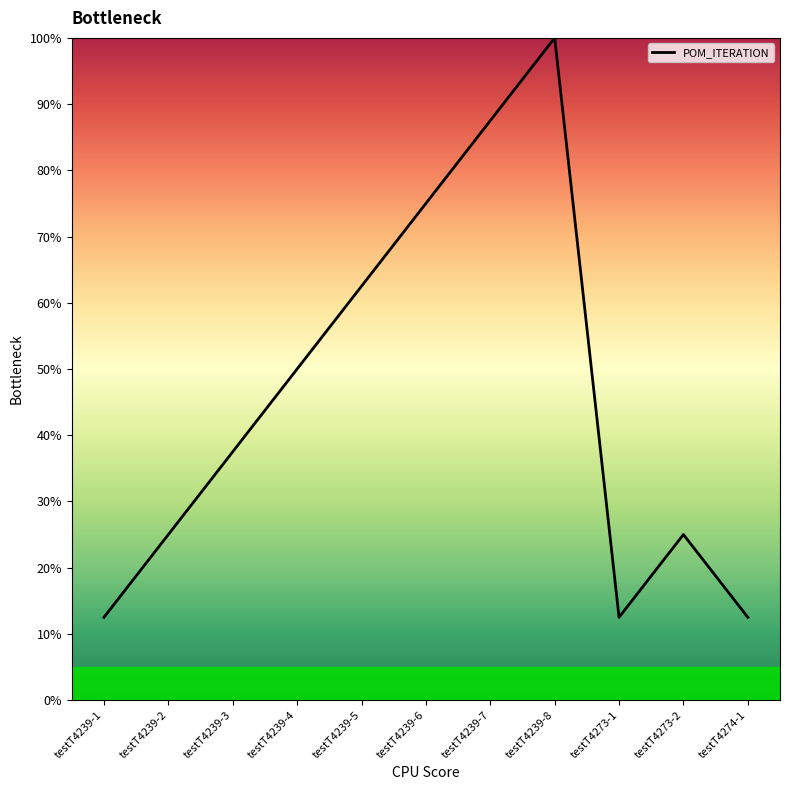

What position from the right is testT4273-1?

3